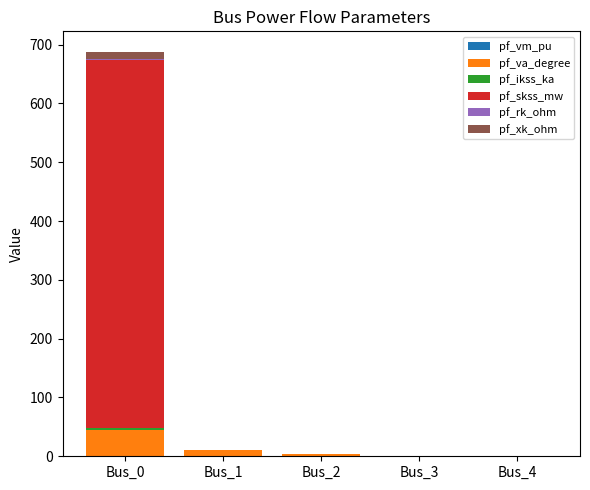

Reading left to right, what are all the values shown in this chart?

pf_vm_pu: 0.4	0.7	0.9	1.0	1.0
pf_va_degree: 45.0	9.9	2.4	-0.0	-0.0
pf_ikss_ka: 3.3	0.0	0.0	0.0	0.0
pf_skss_mw: 624.5	0.0	0.0	0.0	0.0
pf_rk_ohm: 2.0	0.0	0.0	0.0	0.0
pf_xk_ohm: 13.1	0.0	0.0	0.0	0.0